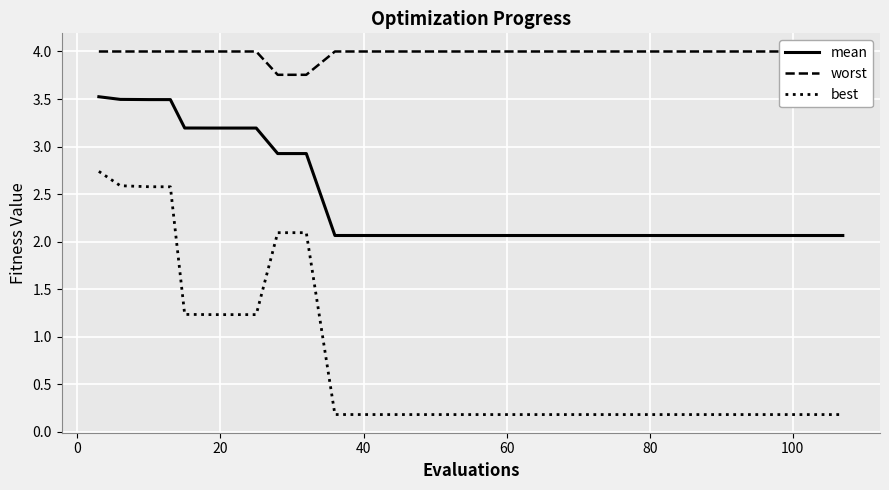

What is the value of the mean point at the 13th from the left?

2.9